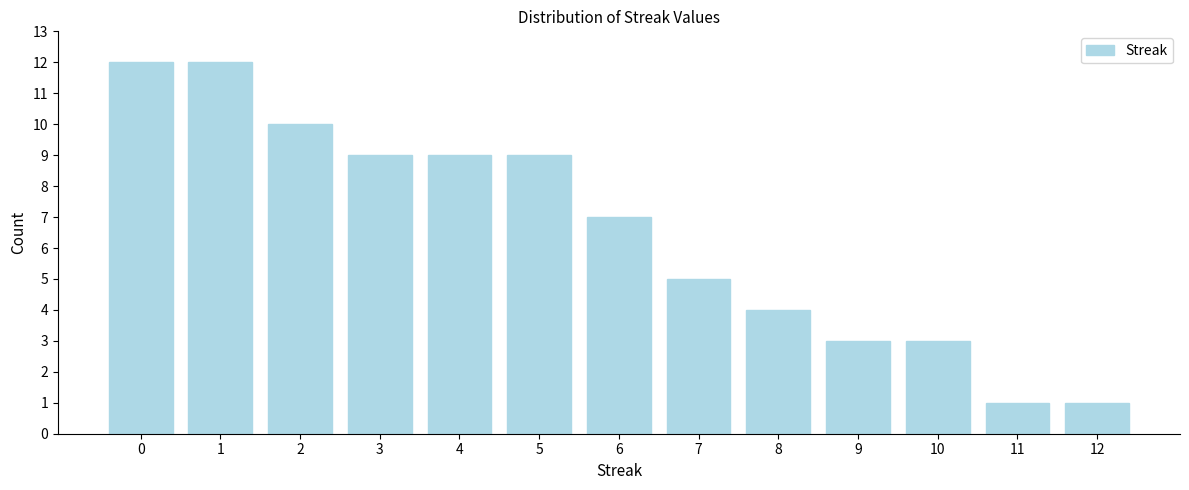

Reading right to left, extract all data points from this chart.

12=1	11=1	10=3	9=3	8=4	7=5	6=7	5=9	4=9	3=9	2=10	1=12	0=12